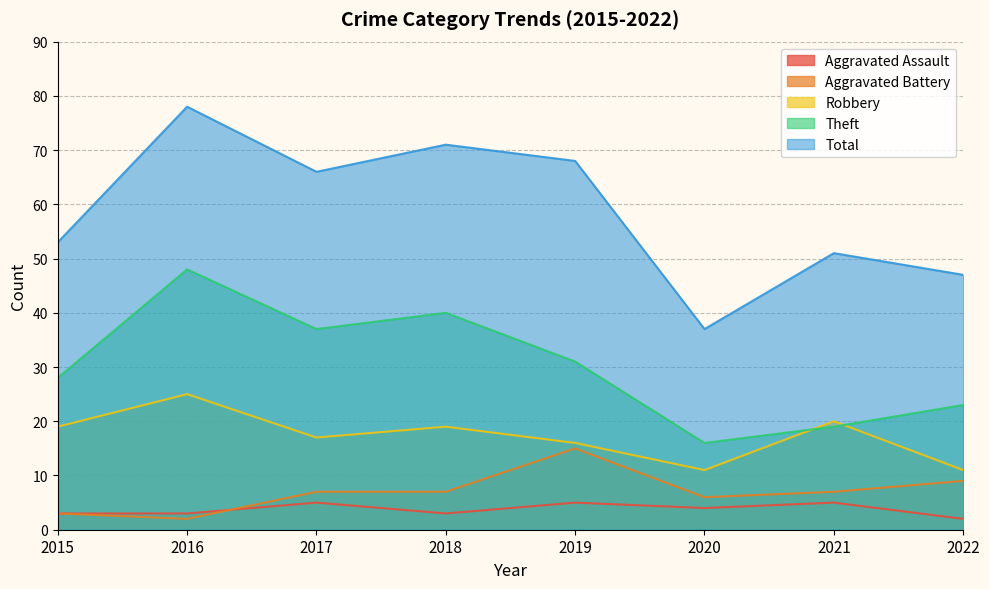

Which has a higher value, 2022 or 2016?

2016